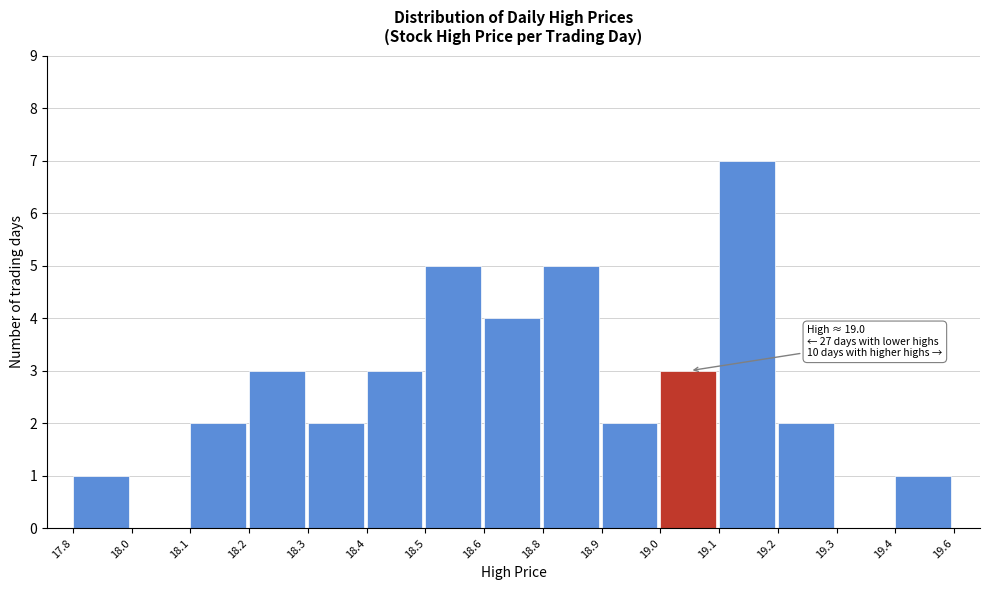

Reading left to right, list all the values displayed in this chart.

17.8=1	18.0=0	18.1=2	18.2=3	18.3=2	18.4=3	18.5=5	18.6=4	18.8=5	18.9=2	19.0=3	19.1=7	19.2=2	19.3=0	19.4=1